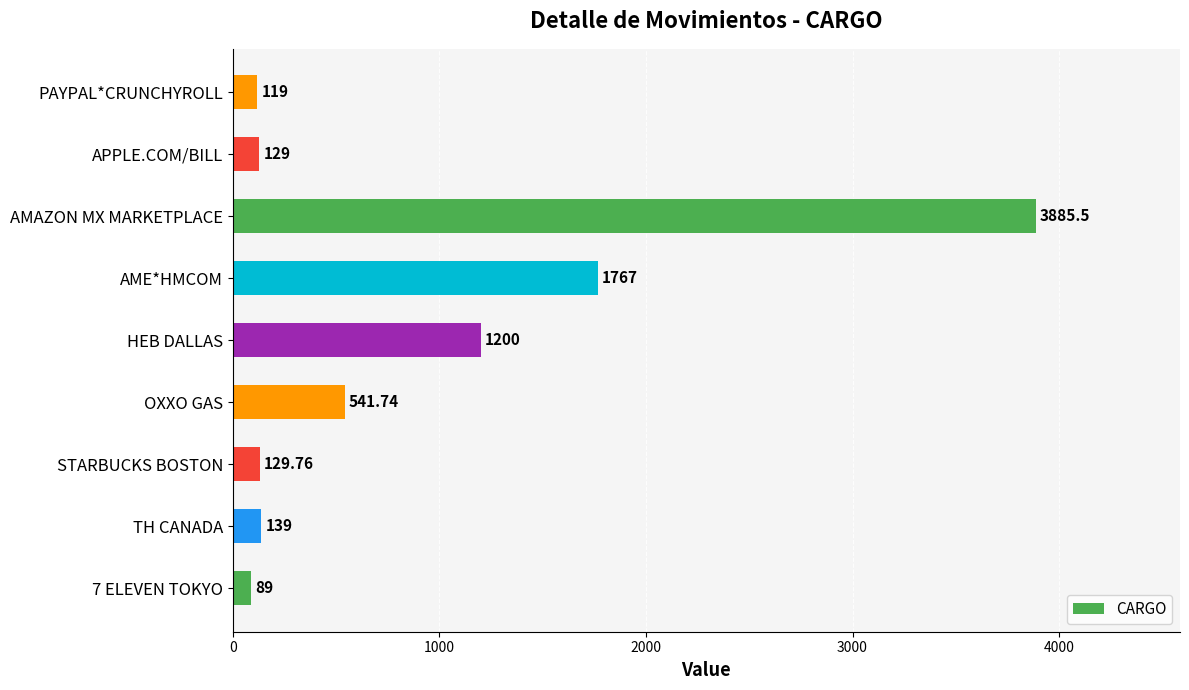

List the labels in order of value, largest first.

AMAZON MX MARKETPLACE, AME*HMCOM, HEB DALLAS, OXXO GAS, TH CANADA, STARBUCKS BOSTON, APPLE.COM/BILL, PAYPAL*CRUNCHYROLL, 7 ELEVEN TOKYO